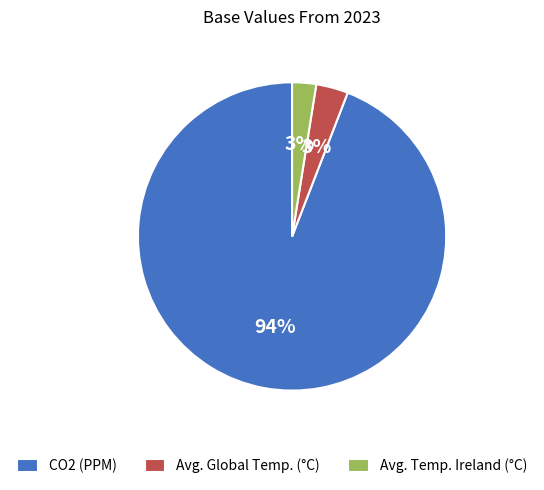

How many slices are in this pie chart?

3